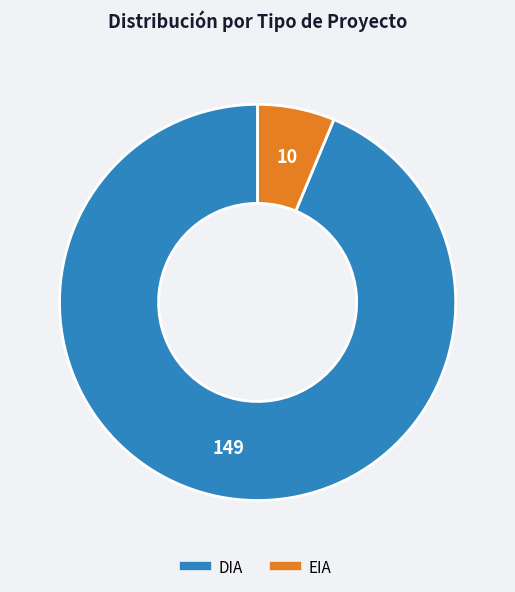

What is the largest slice in the pie chart?

DIA